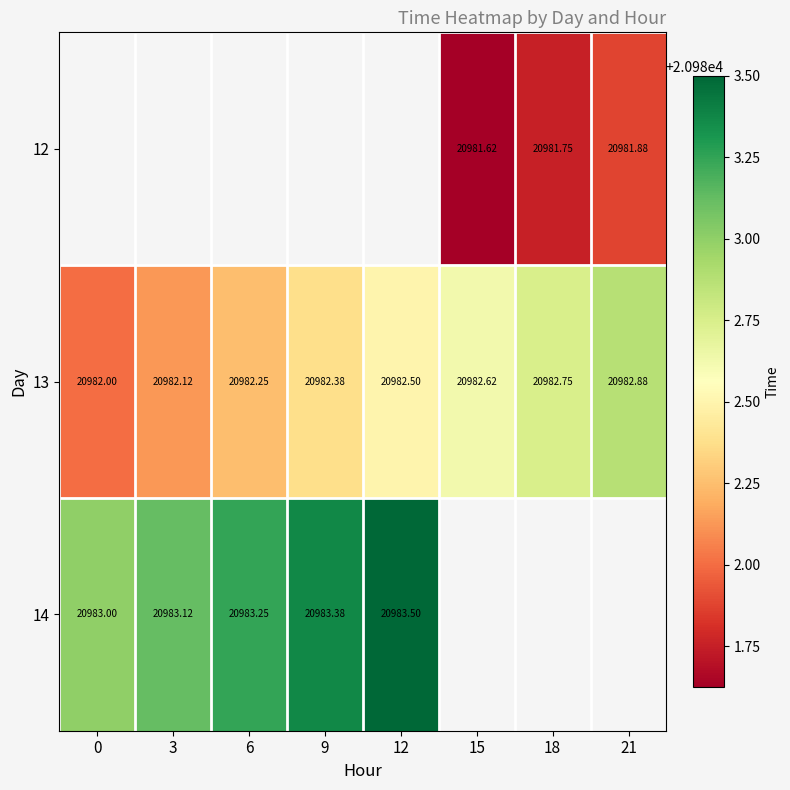

At 18, list the series in order from smallest to largest.

12, 13, 14